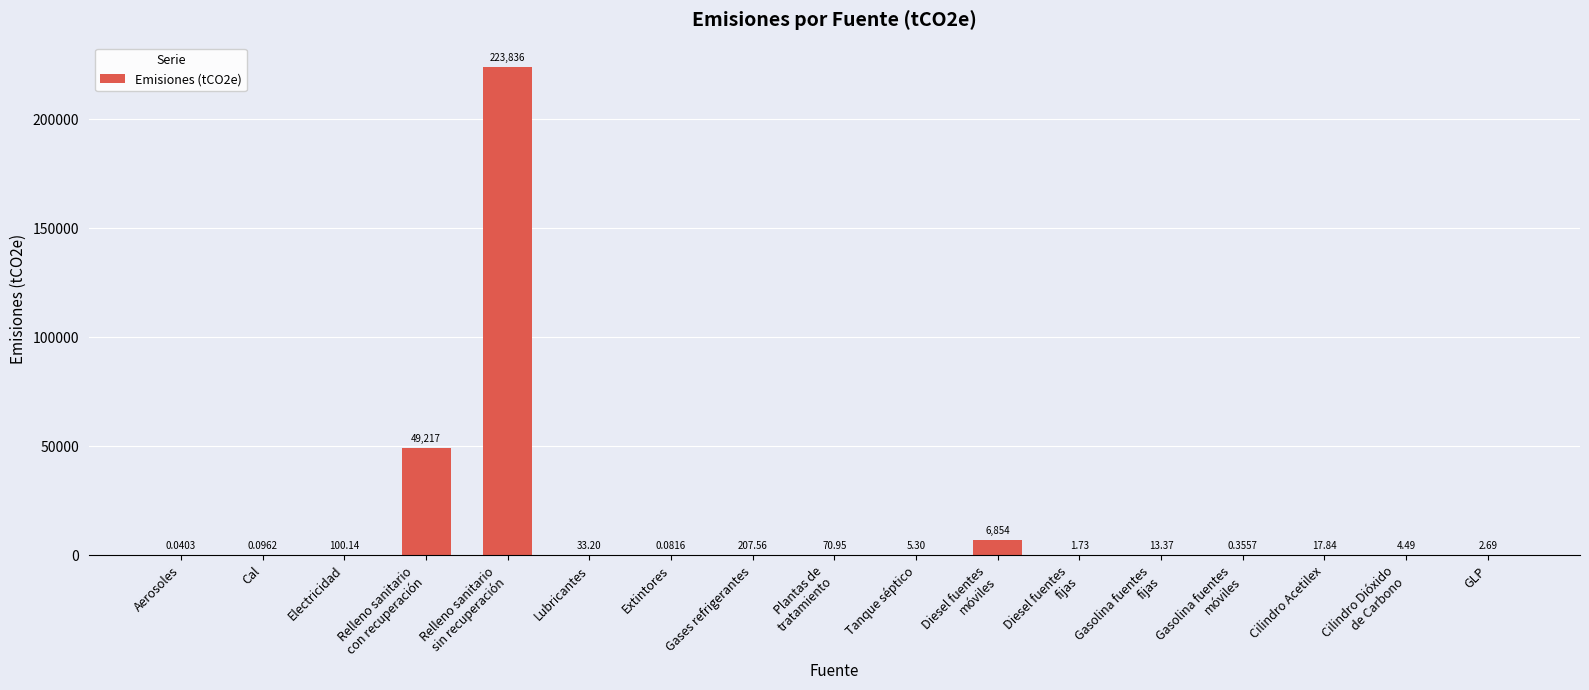

Count the number of data series in this chart.

1